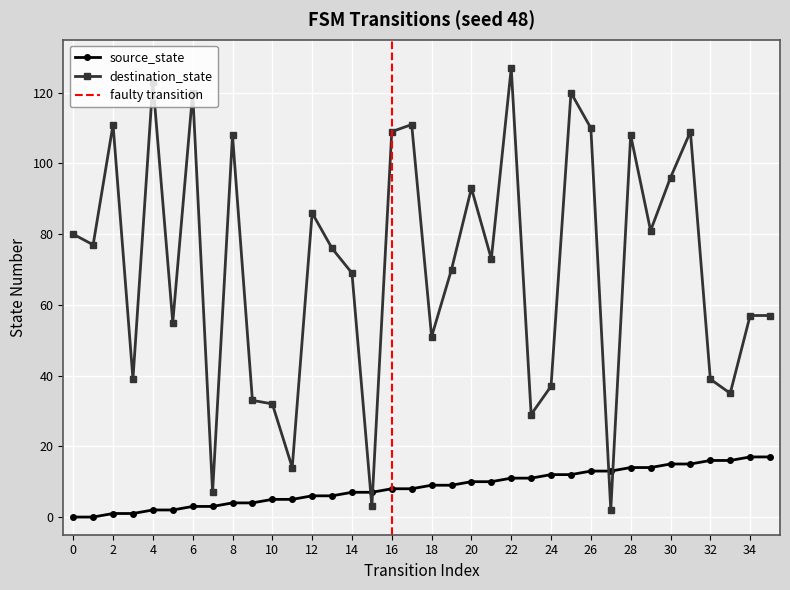

How many values in source_state are above zero?

34